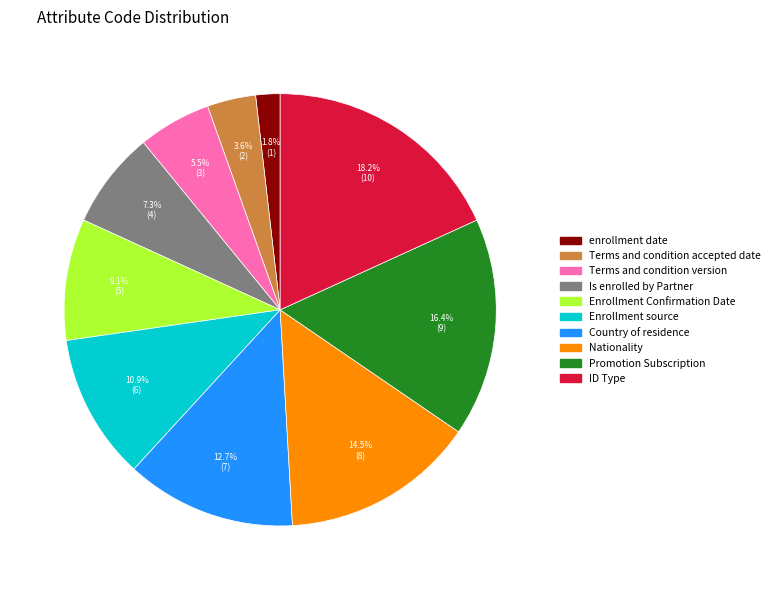

Which has a higher value, enrollment date or ID Type?

ID Type